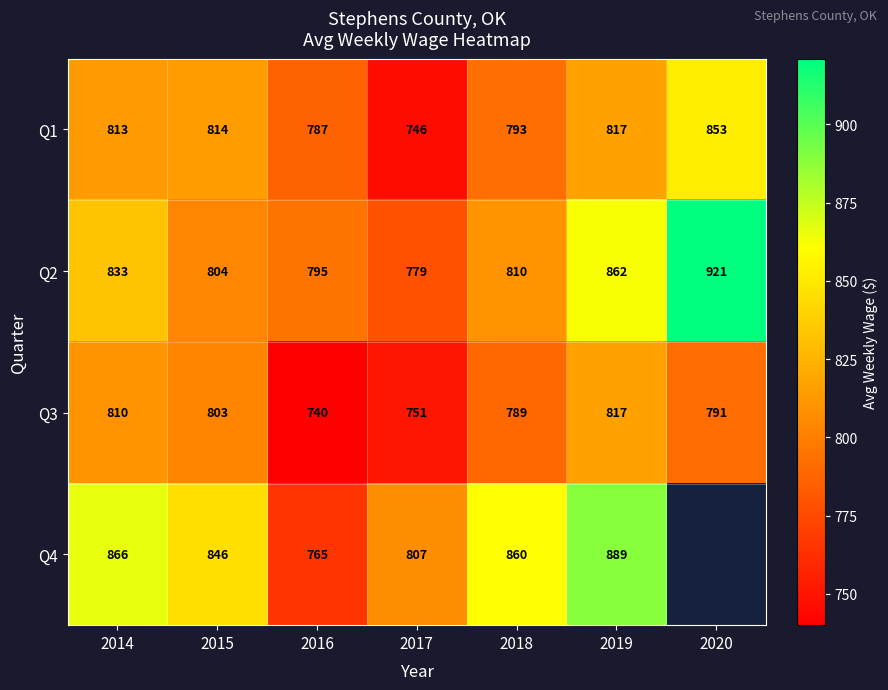

What is the difference between the highest and lowest values at 2016?

55